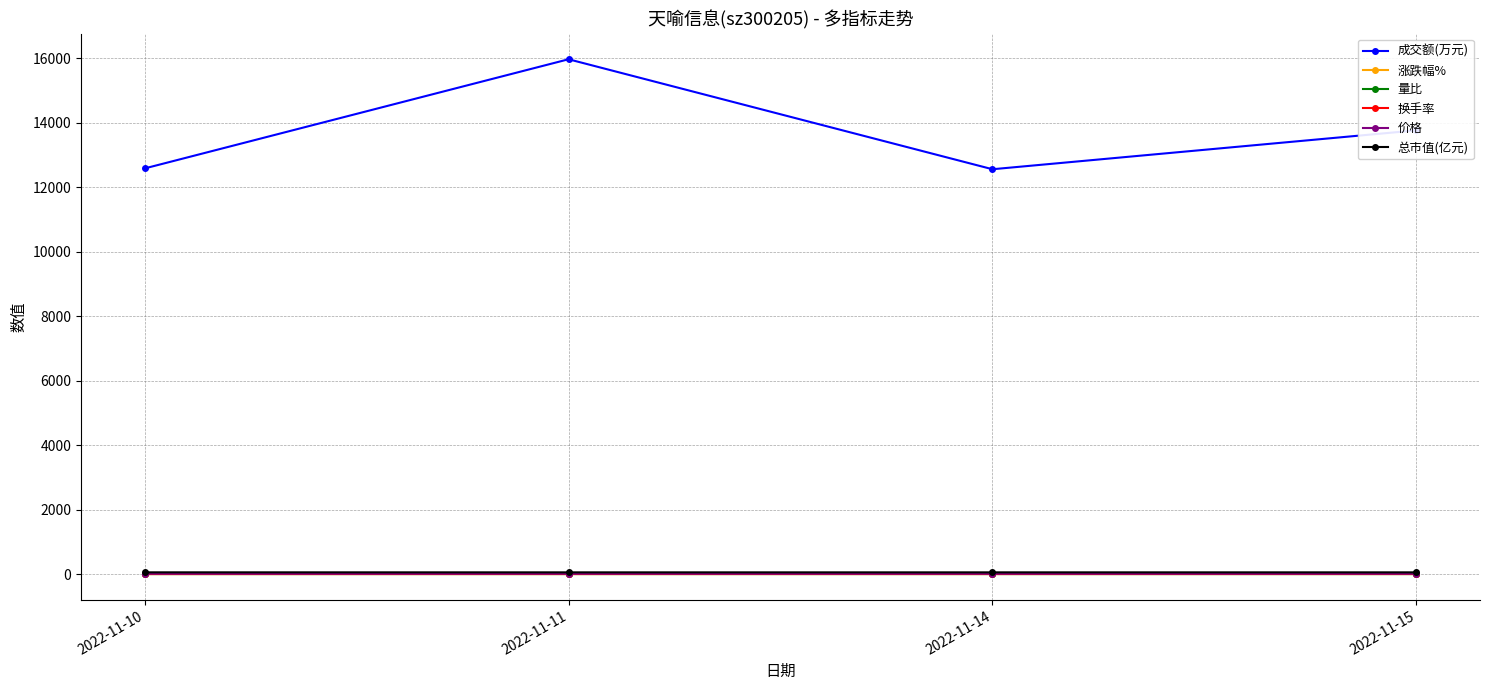

What is the value of the 价格 point at the 4th from the left?

12.5